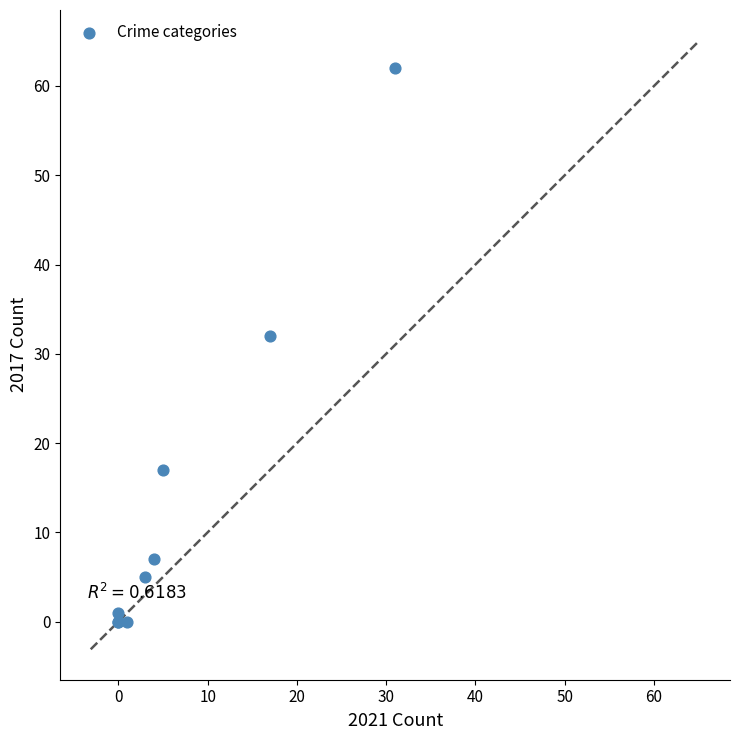

What Y value in the scatter plot is closest to 31?

32